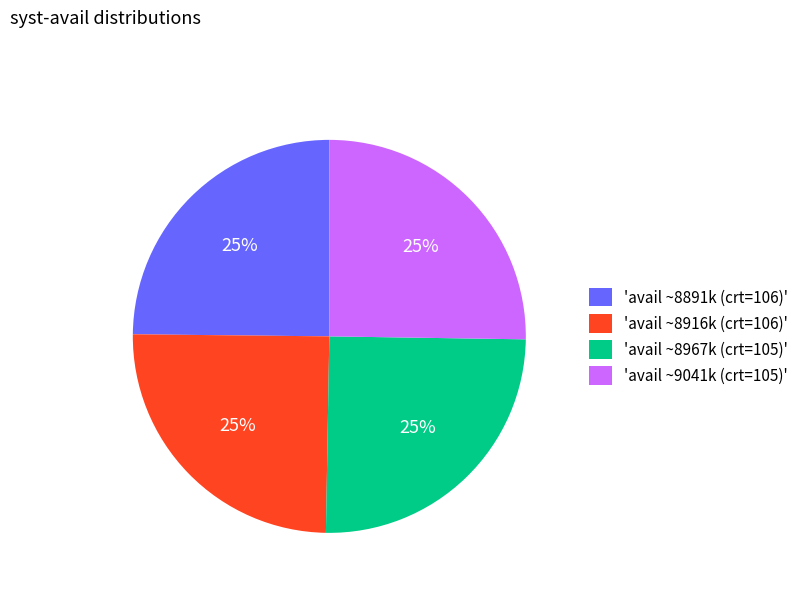

The 'avail ~8967k (crt=105)' slice represents 34% of the pie. True or false?

False